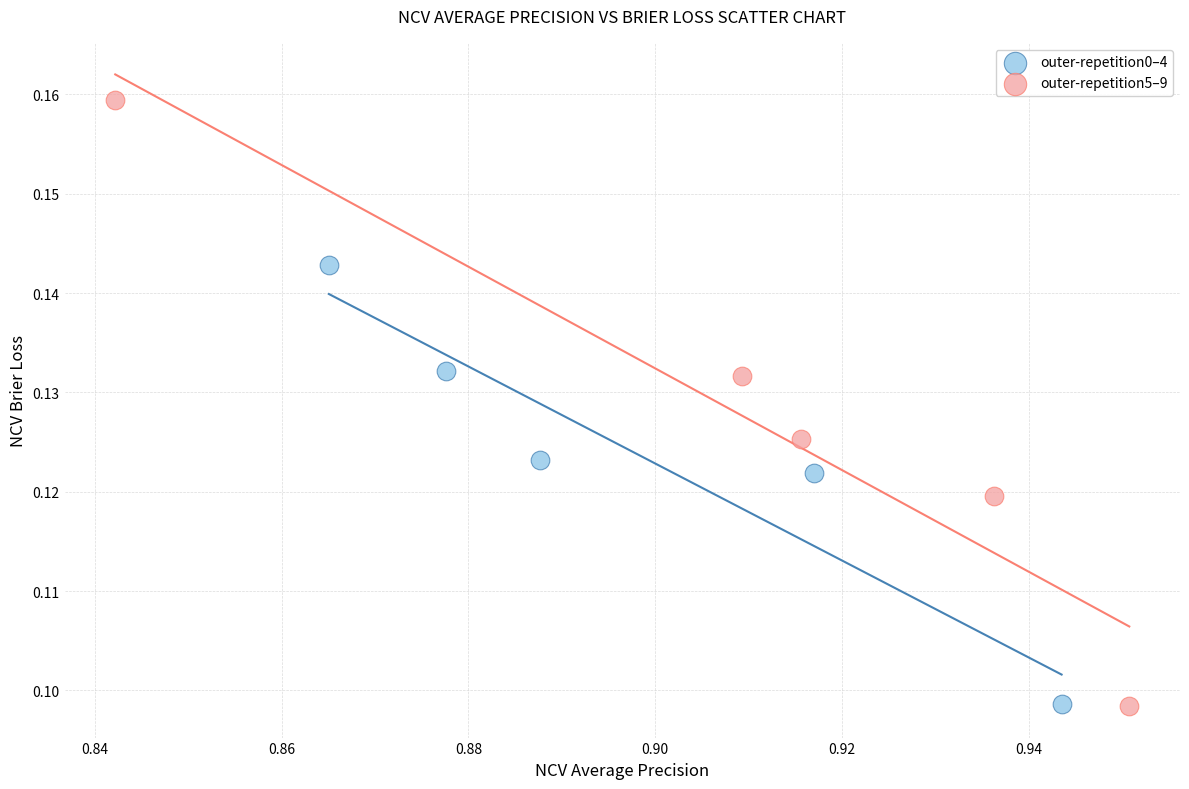

Which series has the widest spread of Y values?

outer-repetition5–9